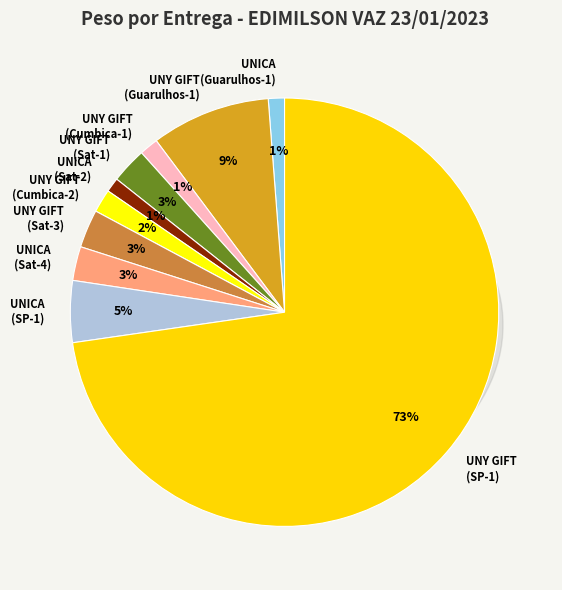

What is the change in value from UNICA COMERCIO DE UTILIDADES DOMESTICAS to UNY GIFT COMERCIO (SAO PAULO)?

+68.5